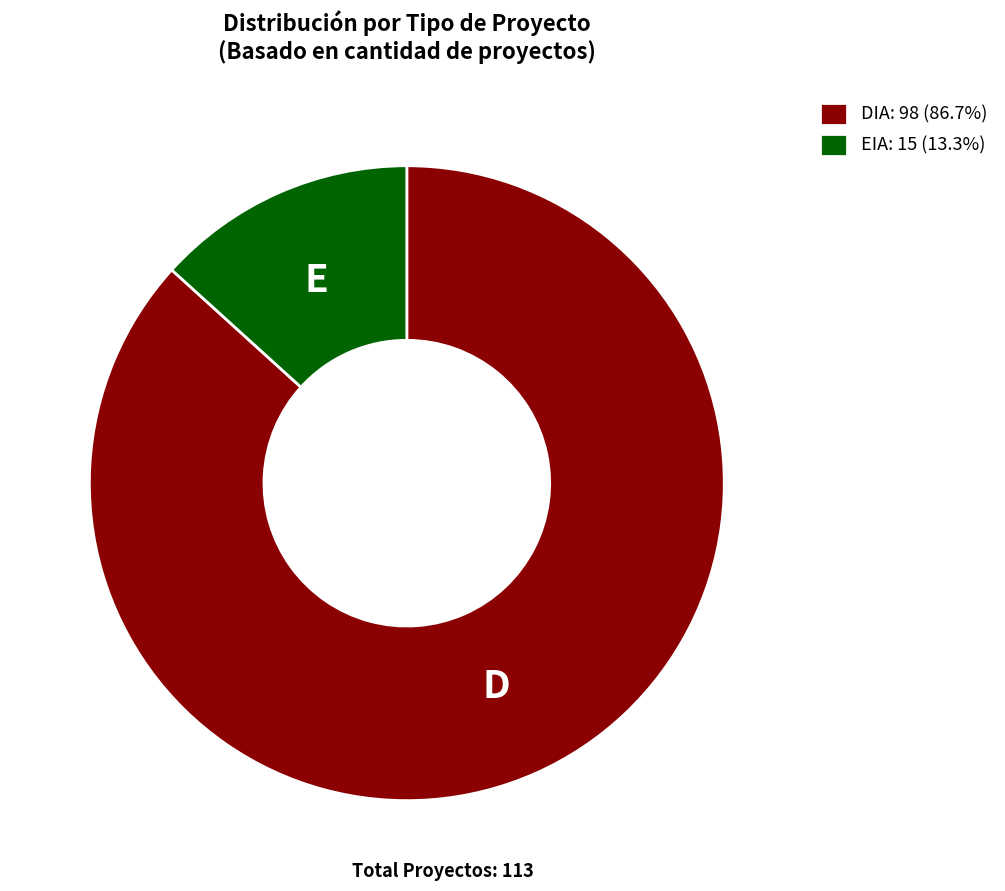

Combined, do EIA and DIA account for over 50%?

Yes